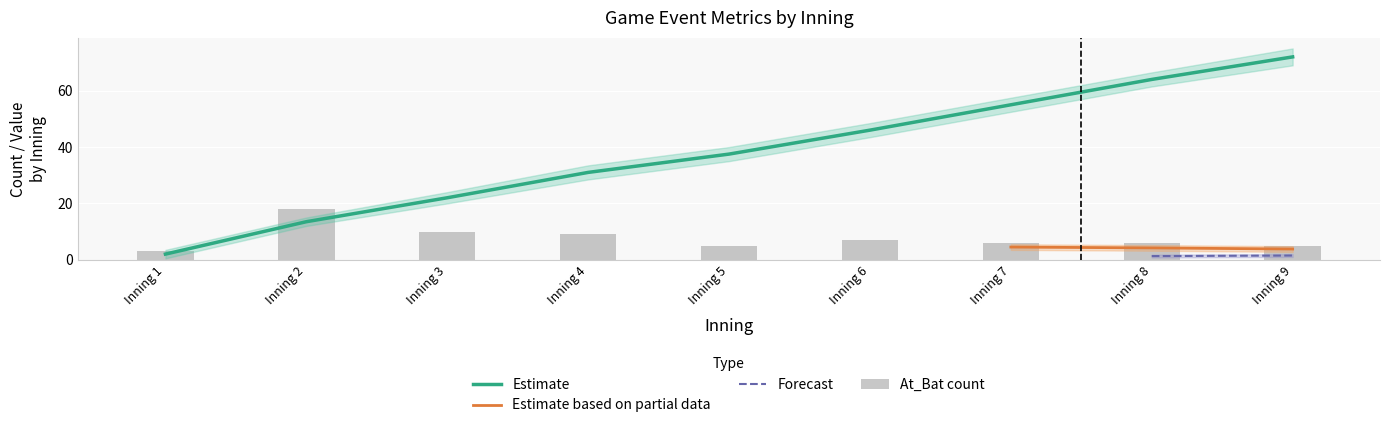

What is the sum of the At_Bat_mean values at 5 and 1?

39.5